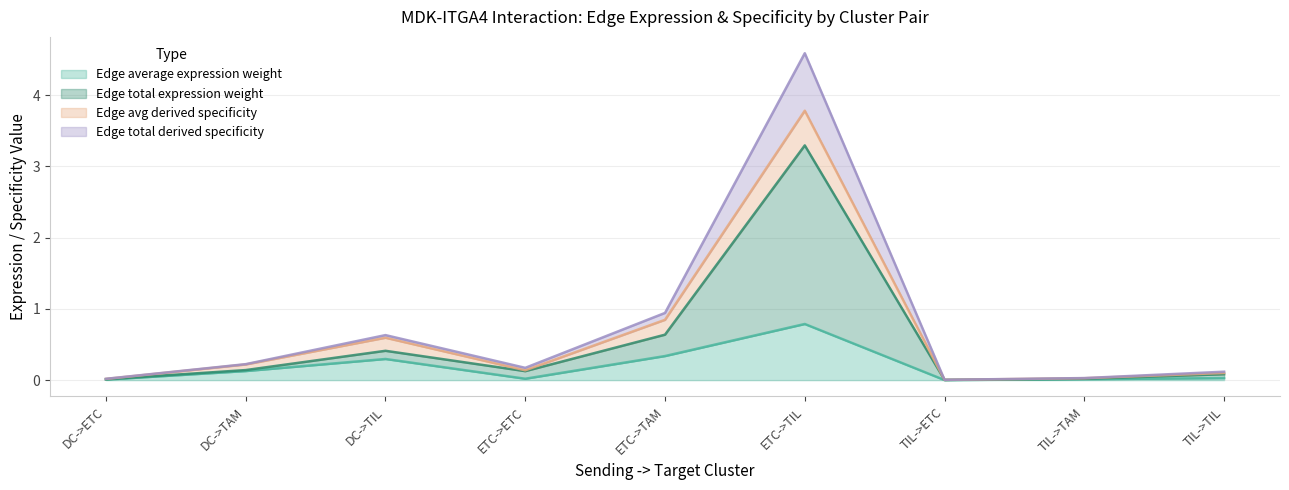

At which label does Edge average expression weight reach its minimum?

TIL->ETC